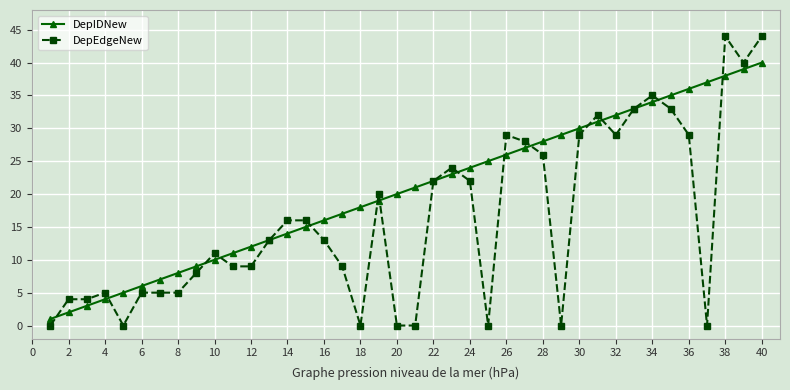

What is the sum of all DepEdgeNew values?

651